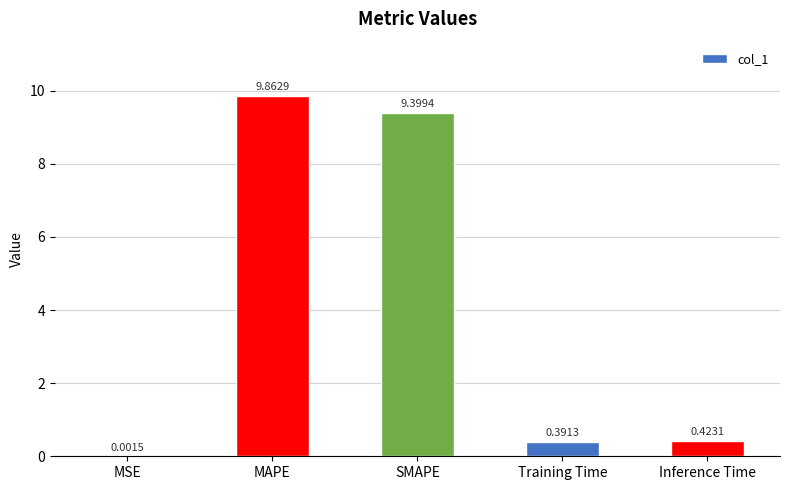

Between MAPE and Inference Time, which is larger?

MAPE